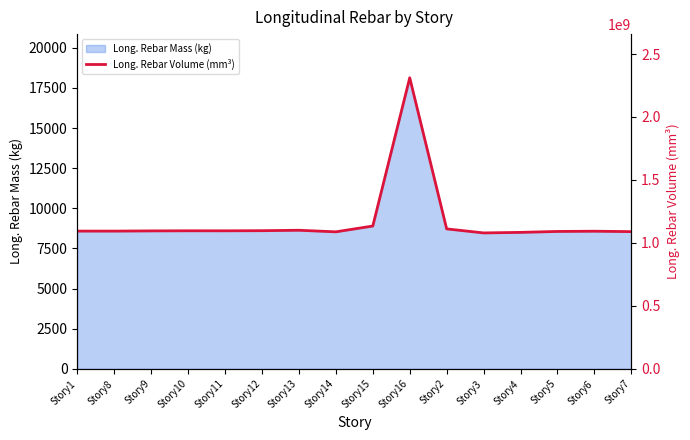

What is the average value?

1172124705.1